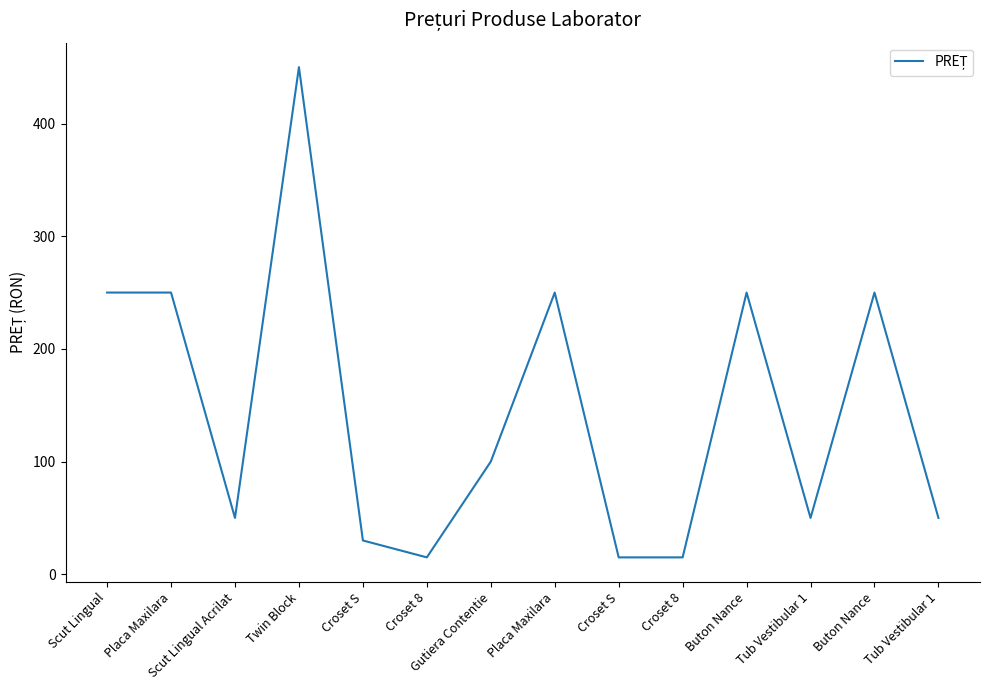

What is the minimum value shown in the chart?

15